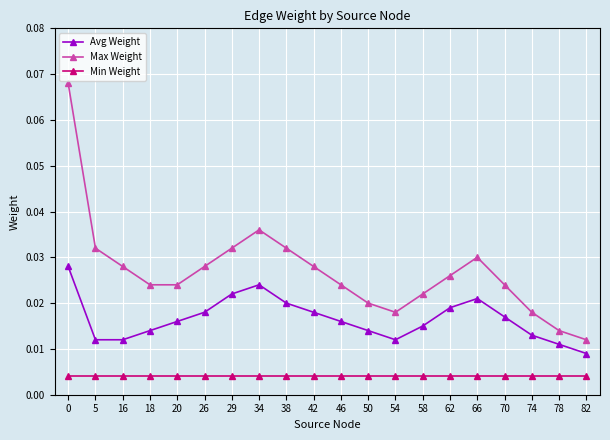

List the series in order of their overall mean, lowest first.

Min Weight, Avg Weight, Max Weight